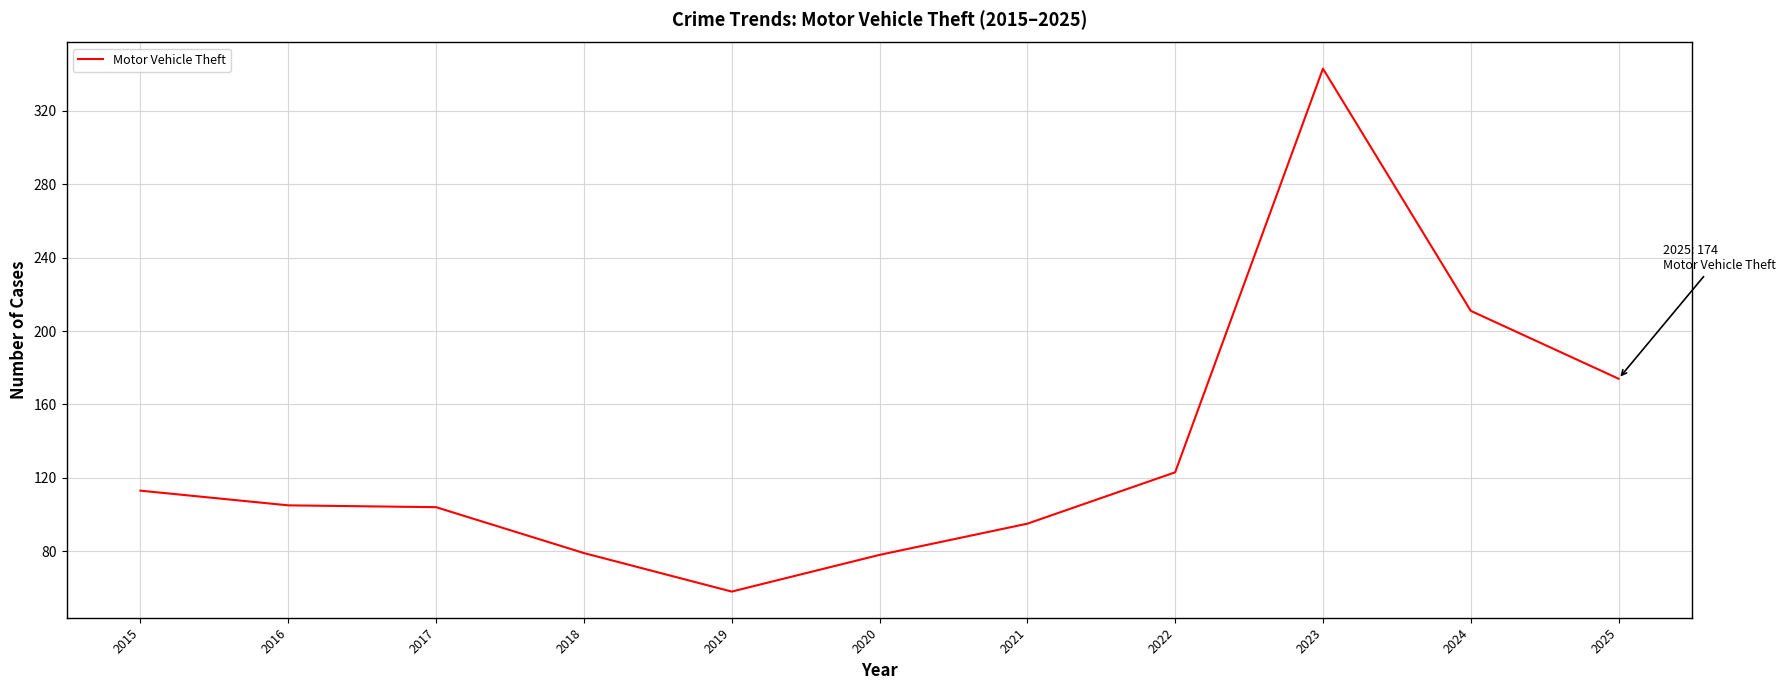

What is the difference between the values at 2020 and 2018?

1